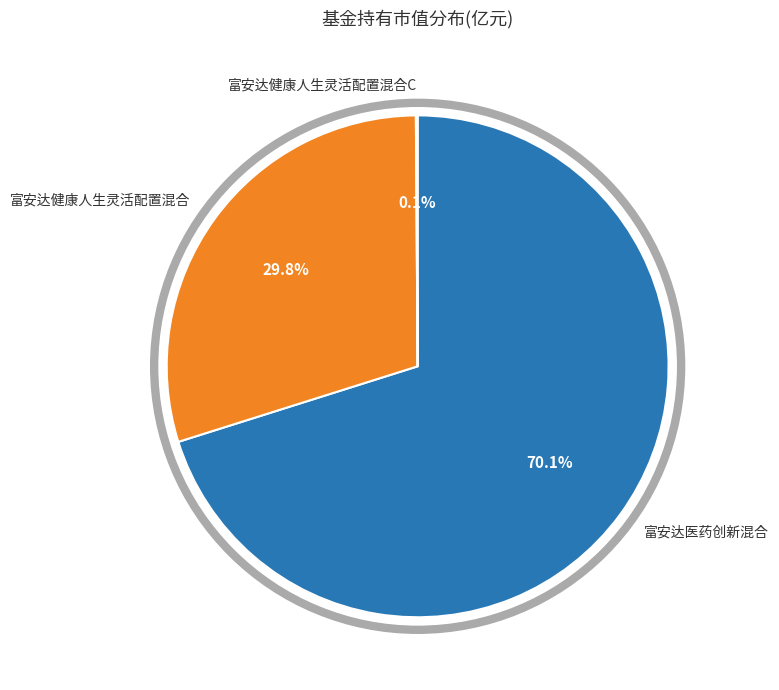

What percentage is NOT represented by 富安达健康人生灵活配置混合?

70.2%